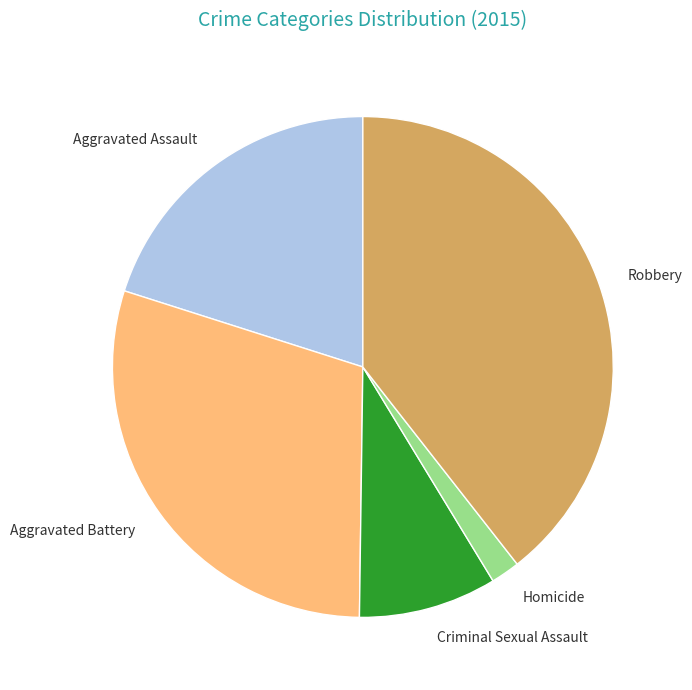

What is the largest slice in the pie chart?

Robbery